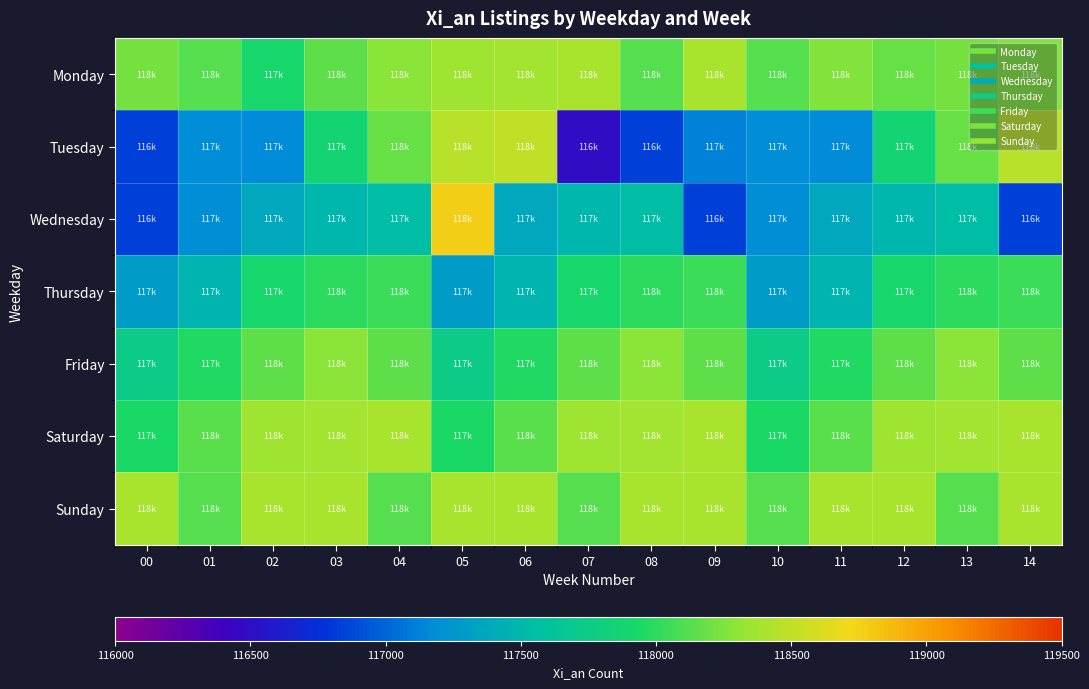

Reading left to right, list all the values displayed in this chart.

Monday: 00=118227	01=118128	02=117911	03=118148	04=118296	05=118359	06=118372	07=118395	08=118125	09=118405	10=118128	11=118267	12=118186	13=118220	14=118259
Tuesday: 00=116840	01=117177	02=117165	03=117870	04=118186	05=118468	06=118510	07=116484	08=116840	09=117134	10=117177	11=117165	12=117870	13=118186	14=118468
Wednesday: 00=116840	01=117198	02=117375	03=117496	04=117554	05=118762	06=117375	07=117496	08=117554	09=116840	10=117198	11=117375	12=117496	13=117554	14=116840
Thursday: 00=117287	01=117482	02=117911	03=118003	04=118040	05=117287	06=117482	07=117911	08=118003	09=118040	10=117287	11=117482	12=117911	13=118003	14=118040
Friday: 00=117749	01=117968	02=118148	03=118296	04=118148	05=117749	06=117968	07=118148	08=118296	09=118148	10=117749	11=117968	12=118148	13=118296	14=118148
Saturday: 00=117943	01=118141	02=118359	03=118372	04=118395	05=117943	06=118141	07=118359	08=118372	09=118395	10=117943	11=118141	12=118359	13=118372	14=118395
Sunday: 00=118396	01=118125	02=118405	03=118396	04=118125	05=118405	06=118396	07=118125	08=118405	09=118396	10=118125	11=118405	12=118396	13=118125	14=118405